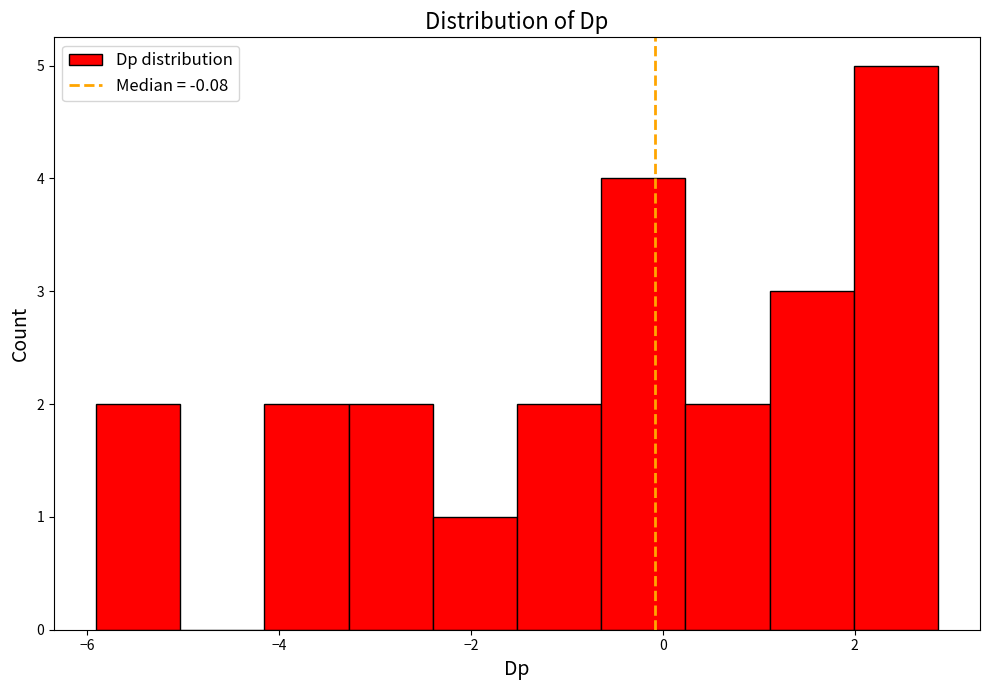

What is the height of the bar covering 2.0 to 2.8 on the x-axis? Neither the bar edges nor the heights are printed on the chart, so give them approximately, as read against the axes.

5